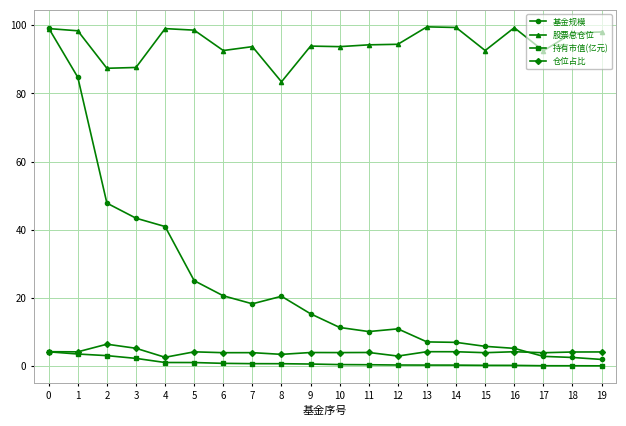

What is the average value of the 基金规模 series?

24.0